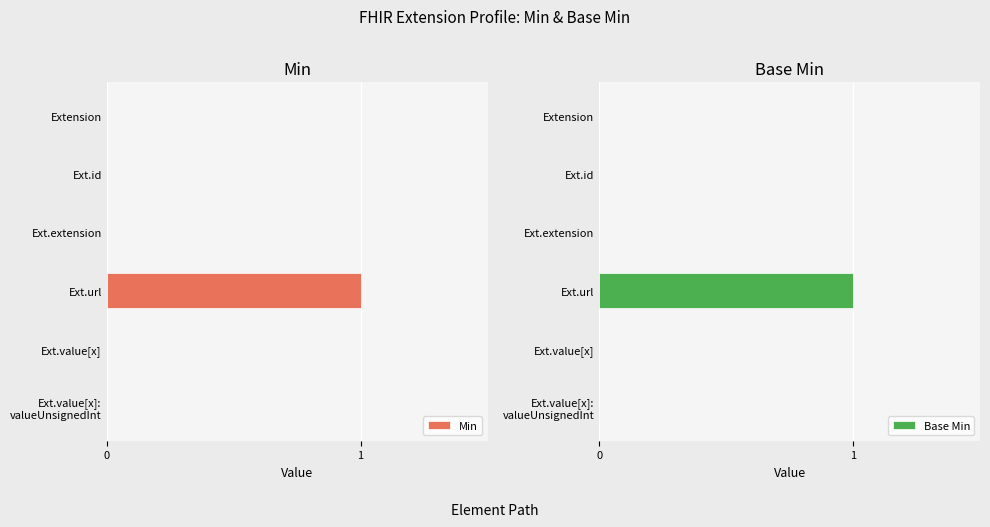

Which series has the largest range (max minus min)?

Min